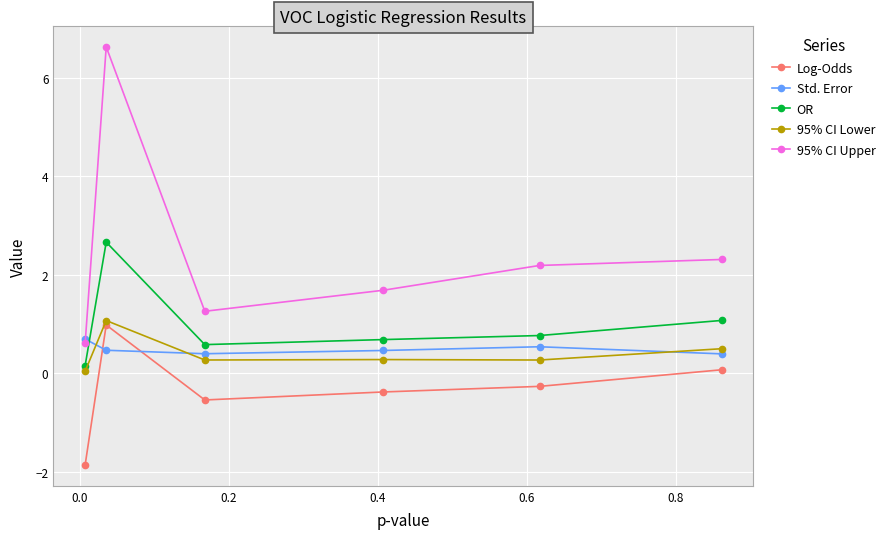

In OR, how many points are lower than both neighbors (excluding endpoints)?

1